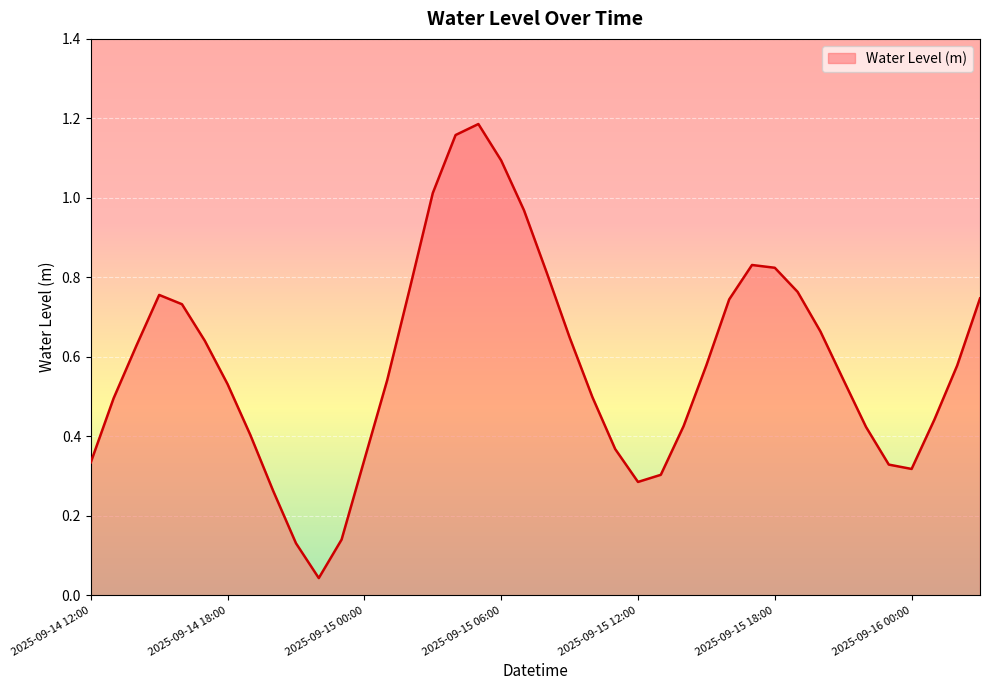

How many points are higher than both their immediate neighbors (excluding endpoints)?

3